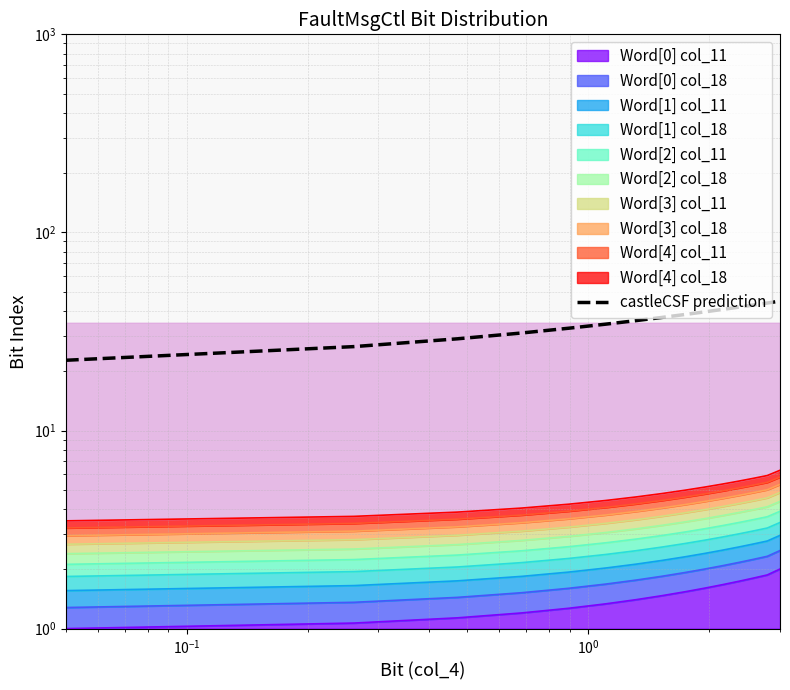

What is the minimum value shown in the chart?

22.6